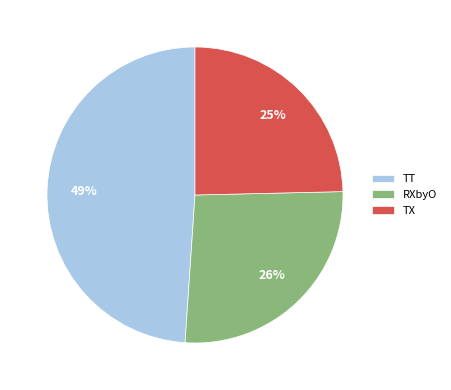

Do TX and RXbyO together represent more than half of the pie?

Yes